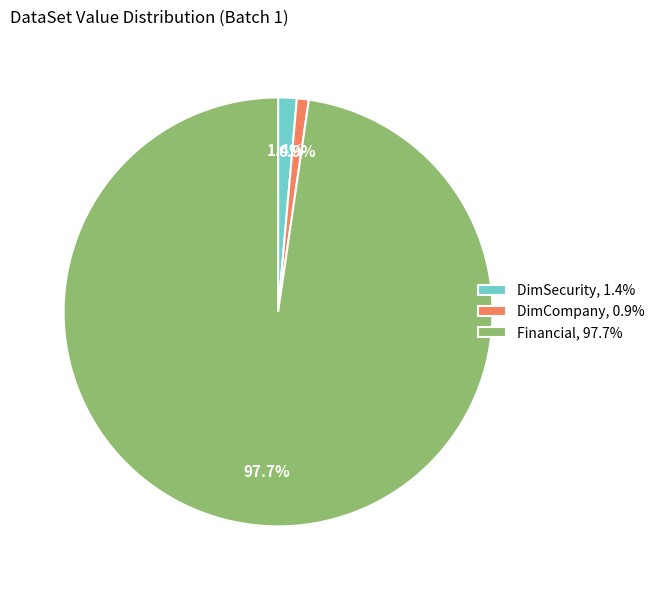

To the nearest percent, what is the average slice percentage?

33%